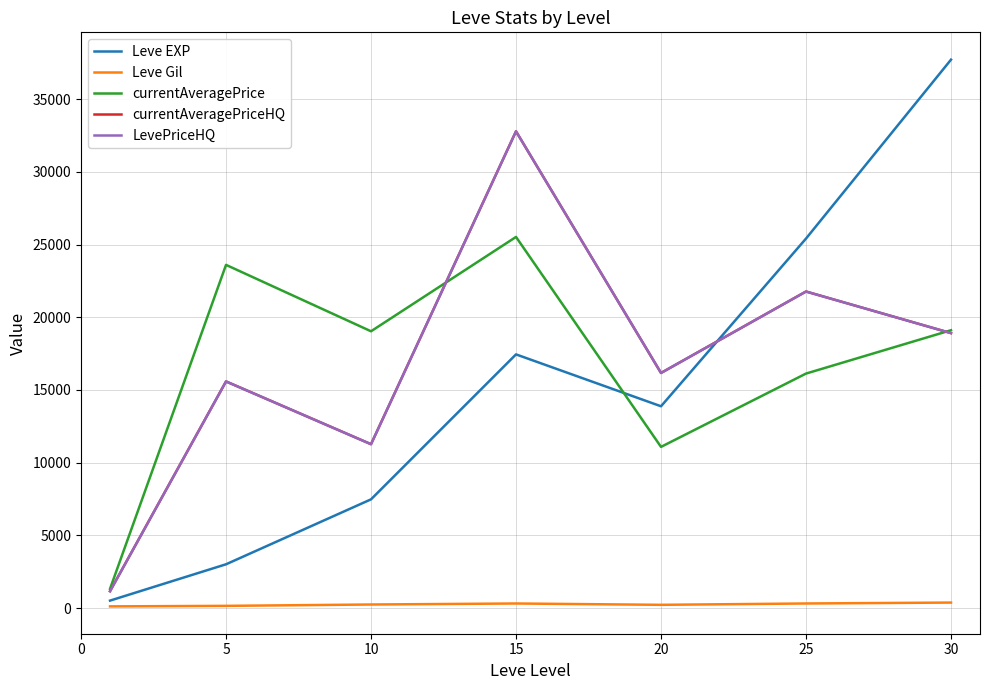

What is the maximum value shown in the chart?

37715.0